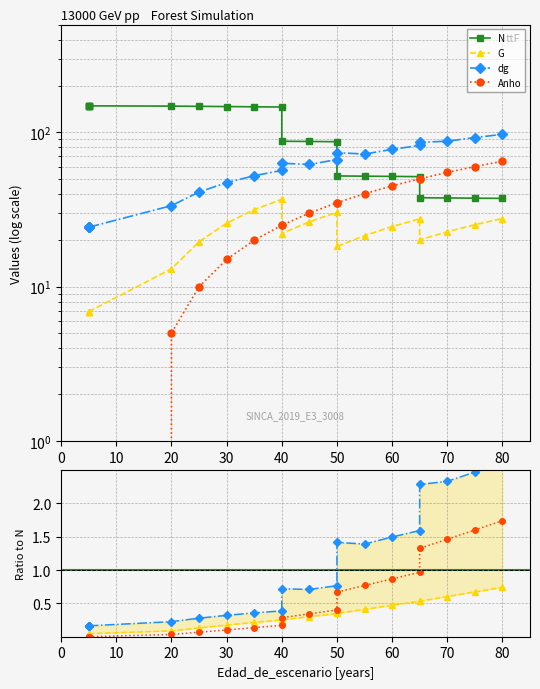

Which series has the widest spread of values?

N